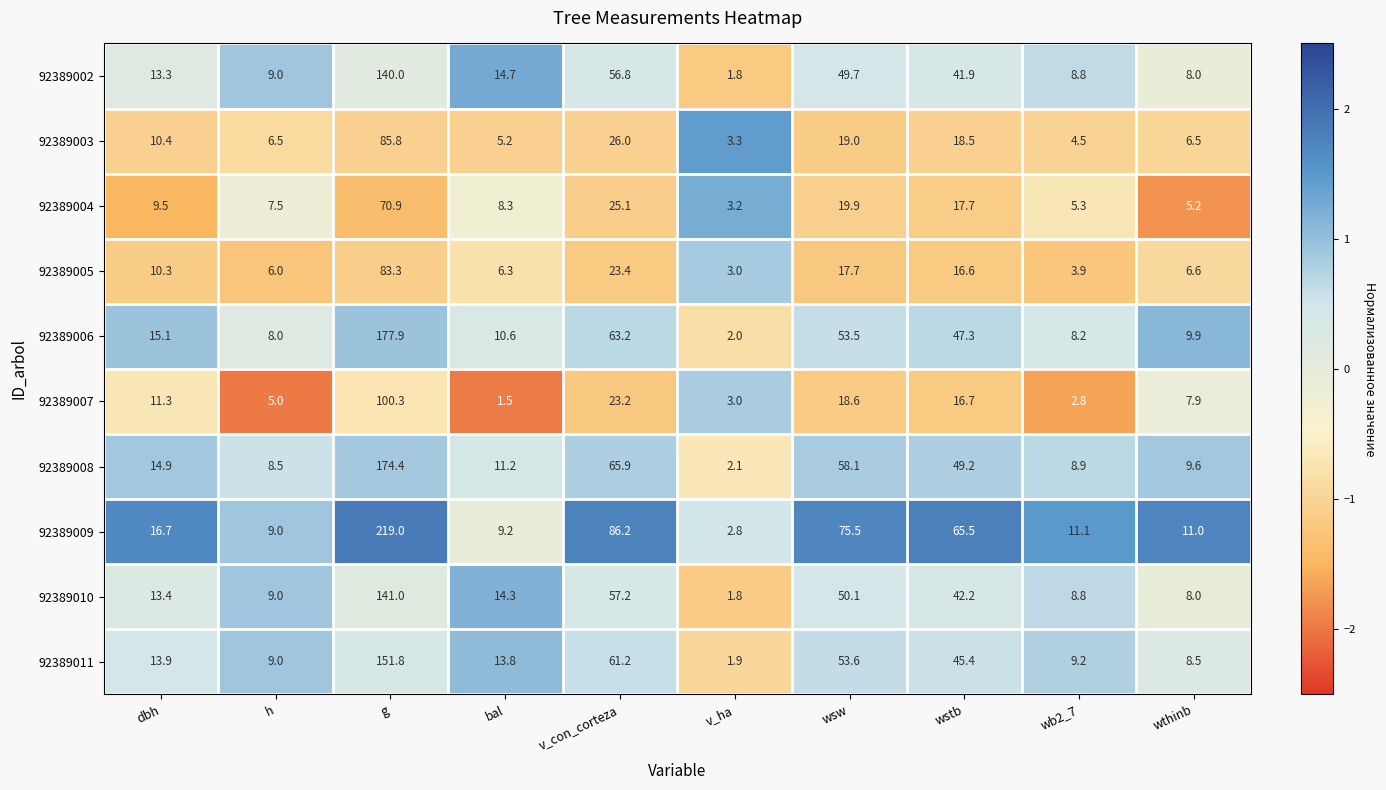

At dbh, list the series in order from largest to smallest.

92389009, 92389006, 92389008, 92389011, 92389010, 92389002, 92389007, 92389003, 92389005, 92389004